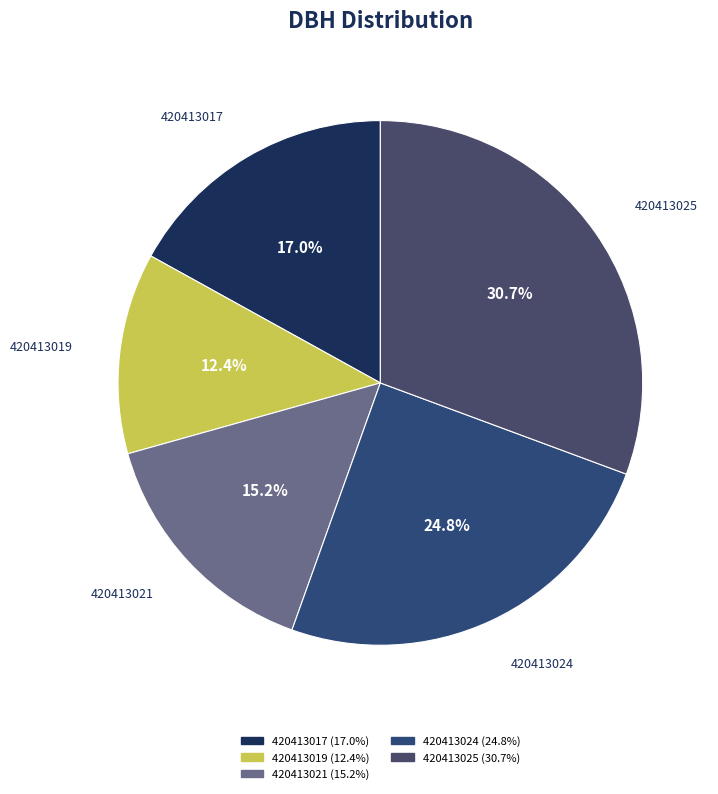

Which category has the smallest portion of the pie?

420413019